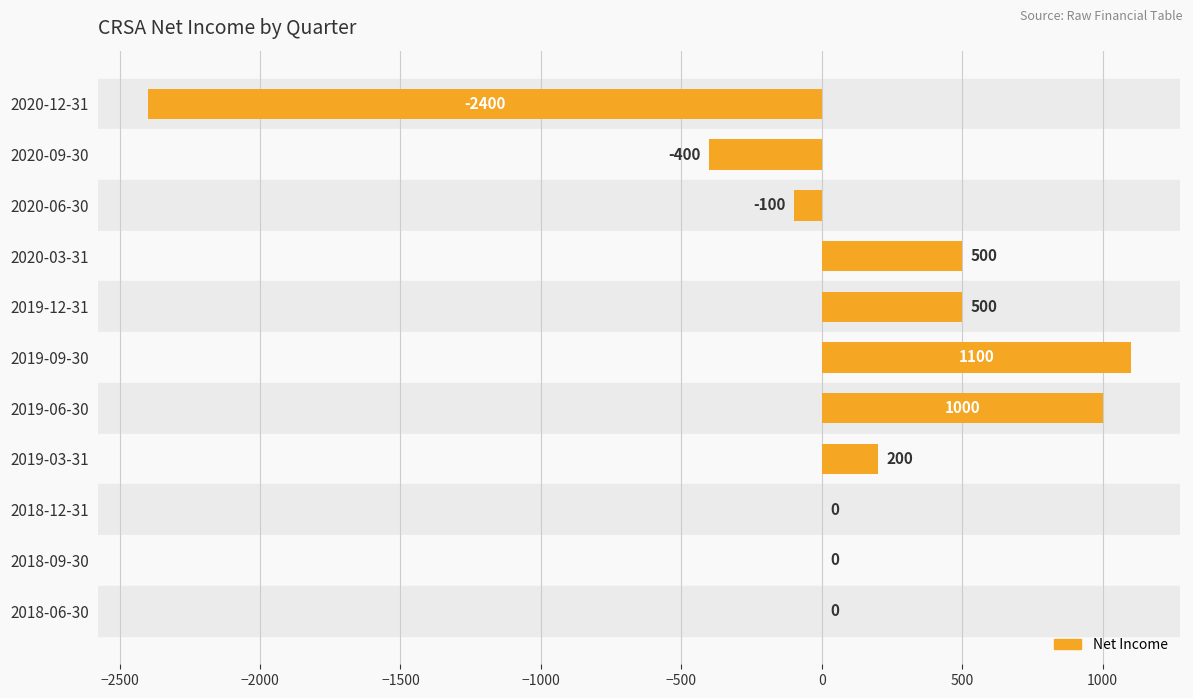

How many series are shown in this chart?

1